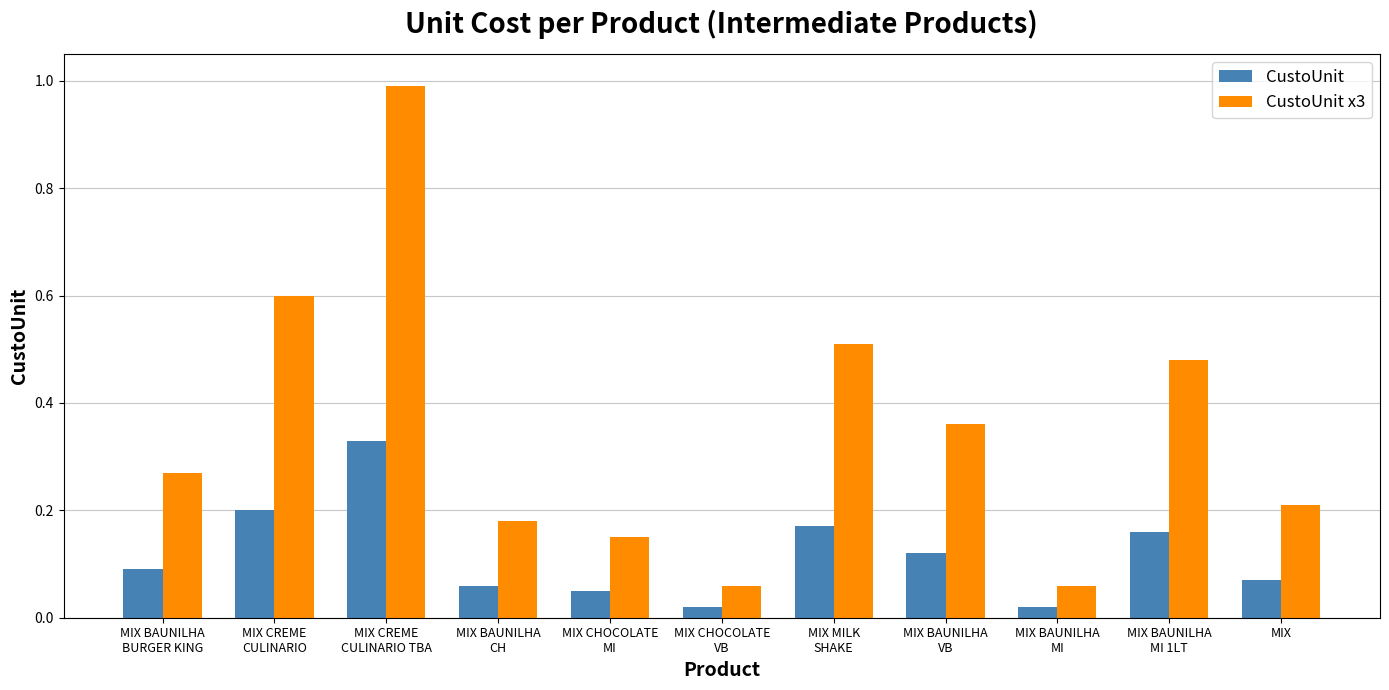

Are the bars grouped side by side (vs. stacked)?

Yes